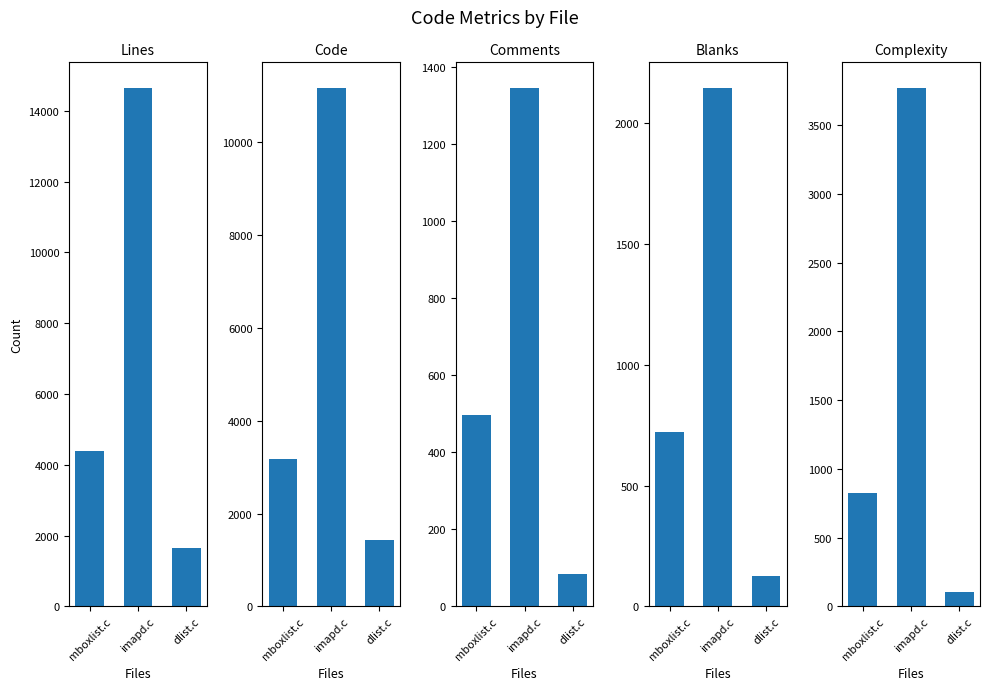

True or false: Complexity has a value of 532 at mboxlist.c.

False